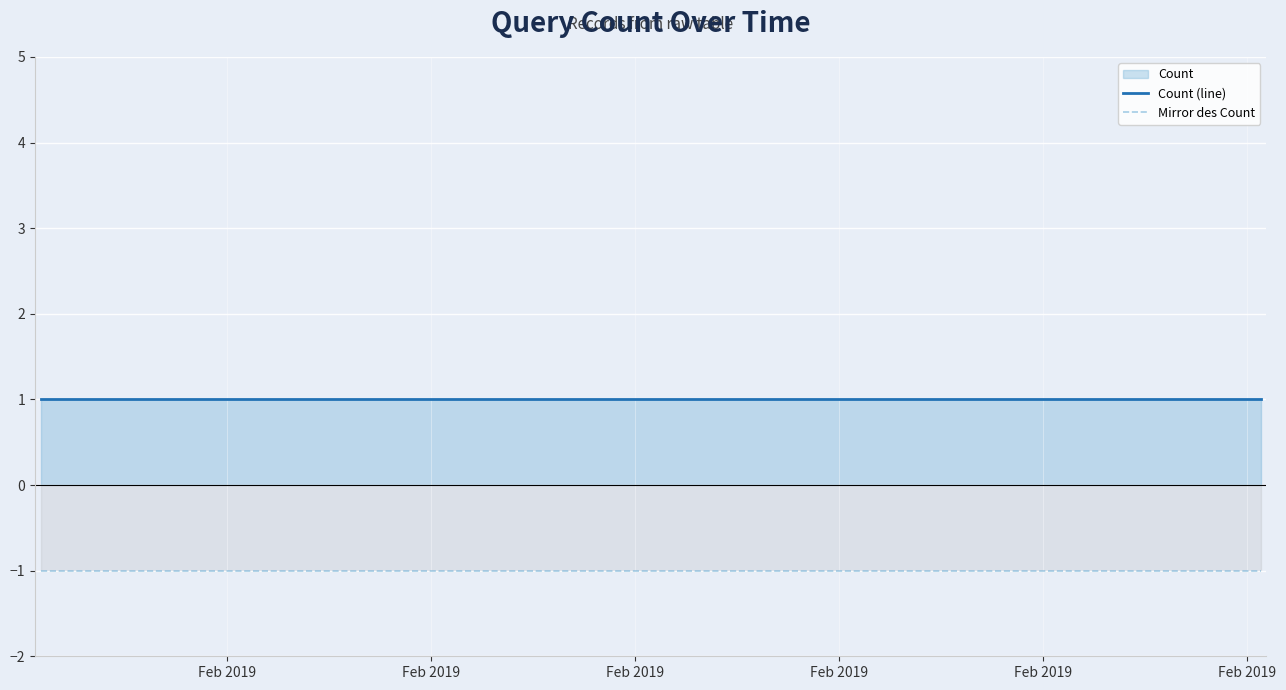

What is the sum of all Count (line) values?

3